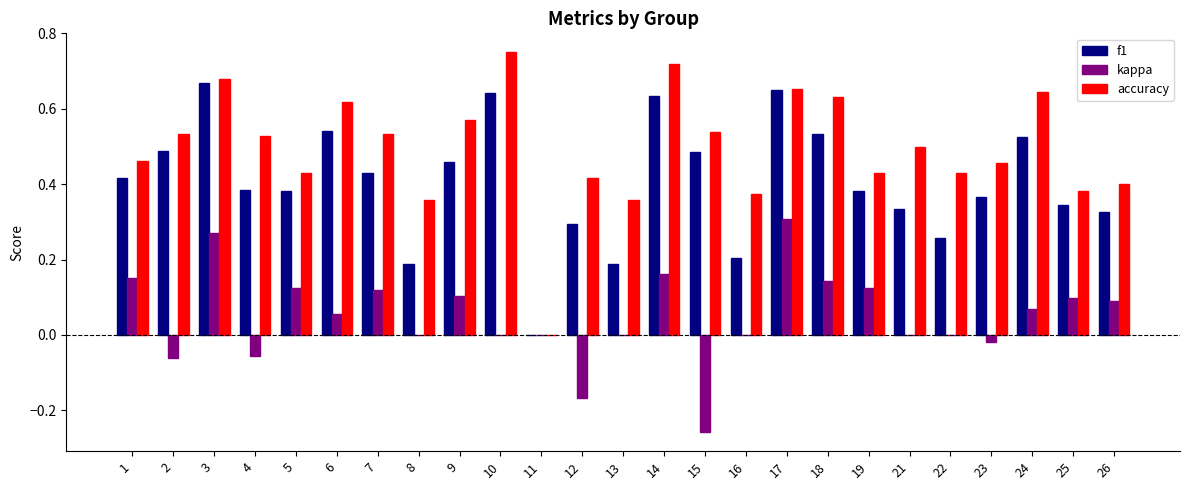

How many groups of bars are there?

25